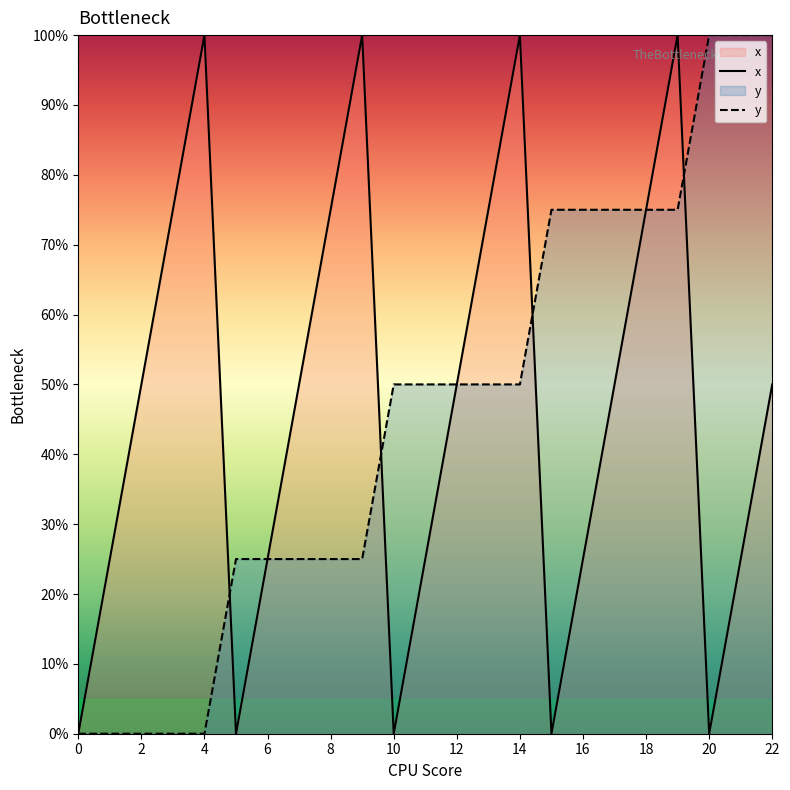

List the series in order of their overall mean, lowest first.

y, x